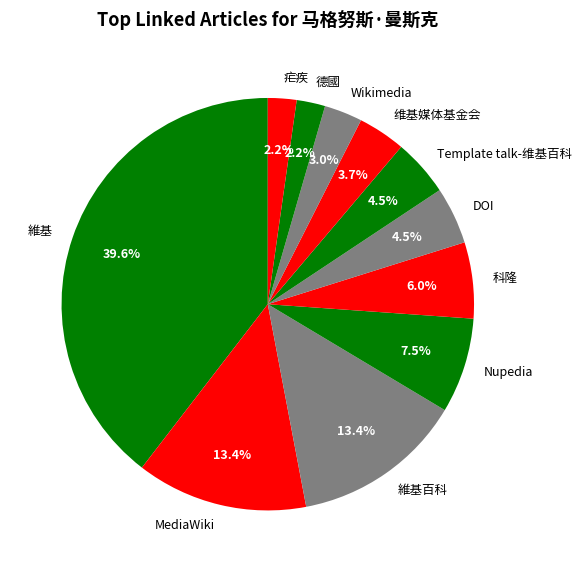

Which category has the biggest portion of the pie?

維基